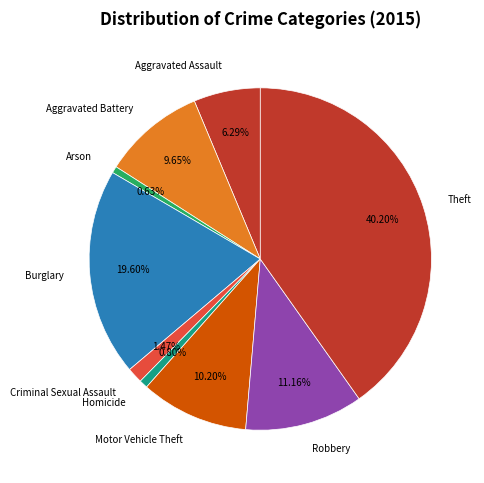

To the nearest percent, what is the difference between the Homicide and Robbery slice percentages?

10%